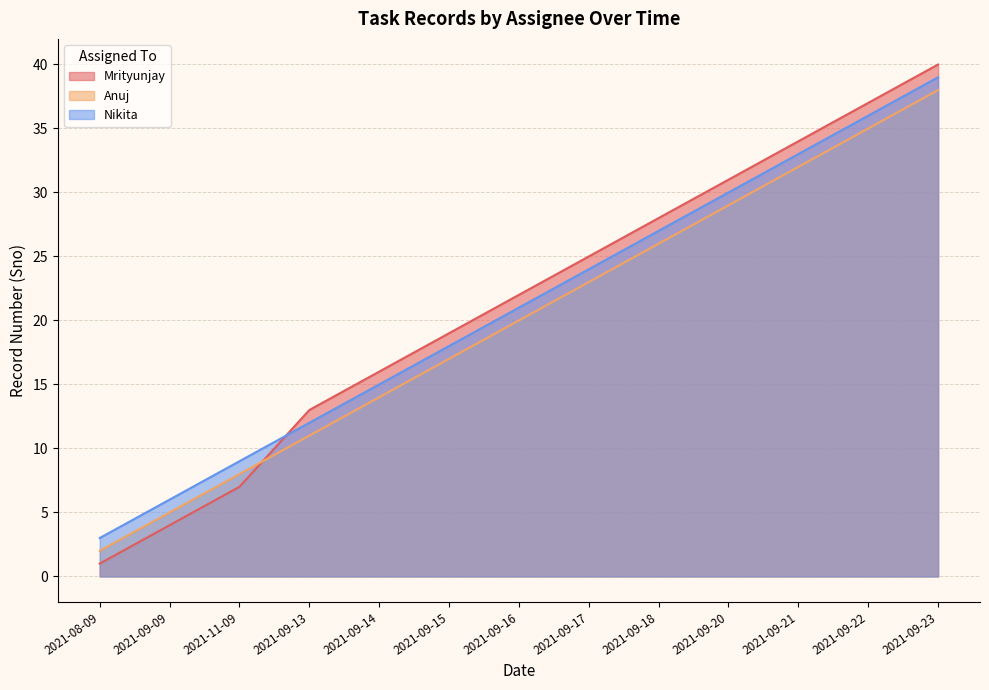

What position from the right is 2021-11-09?

11